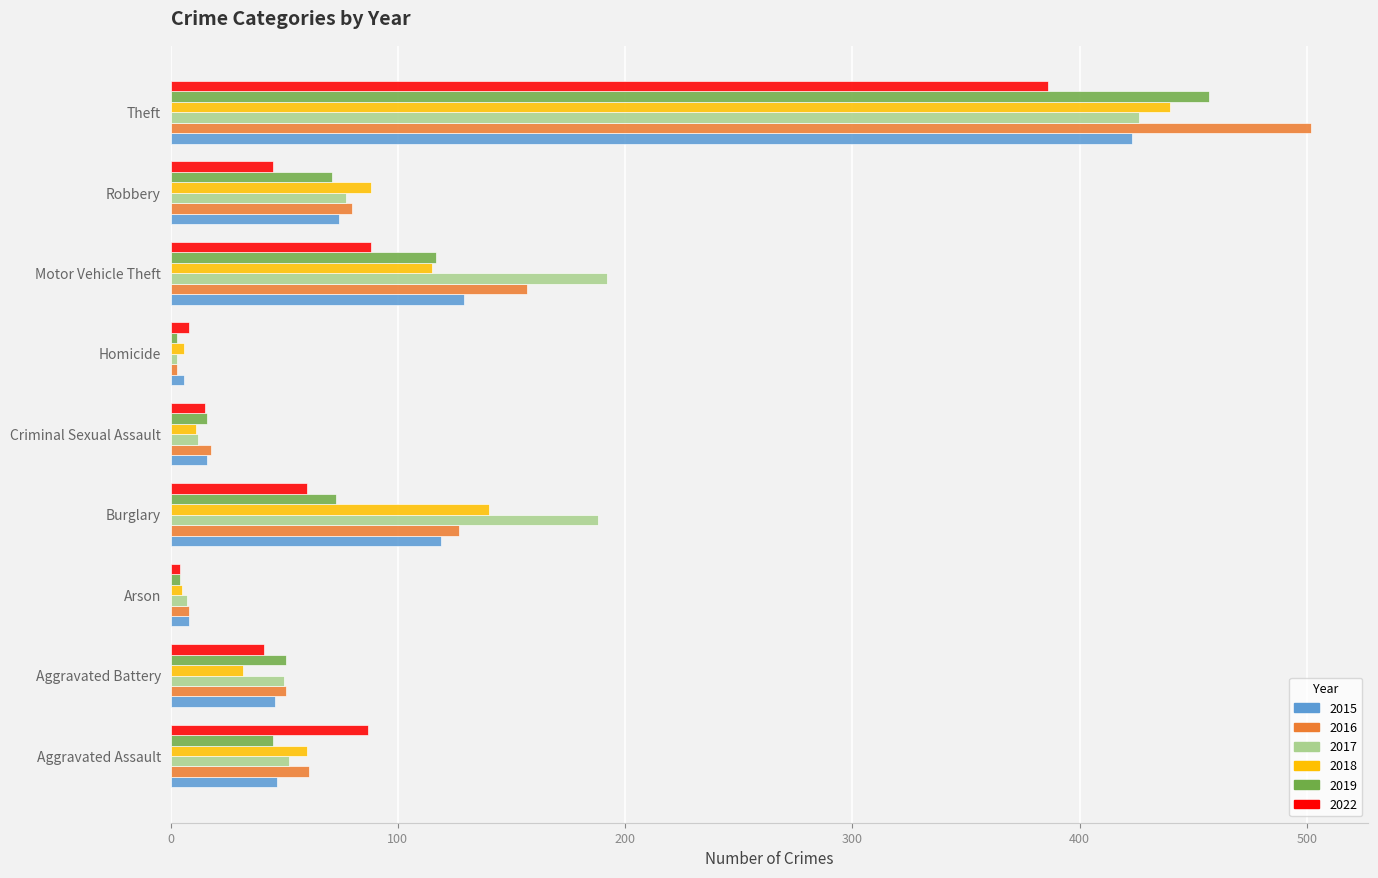

Between Criminal Sexual Assault and Motor Vehicle Theft, which series saw the biggest shift?

2017